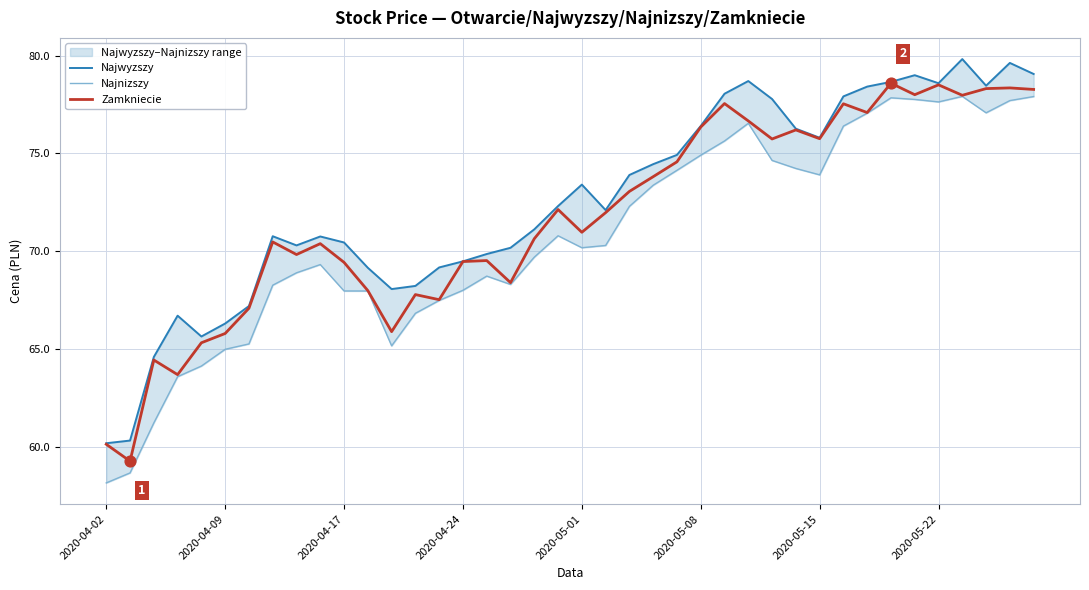

At which category is the sum across all series the highest?

36